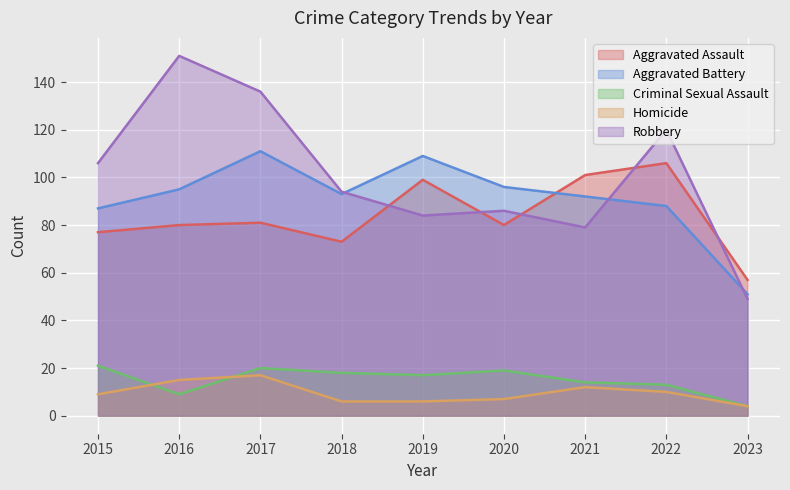

What is the value of the Aggravated Battery point at the 5th from the left?

109